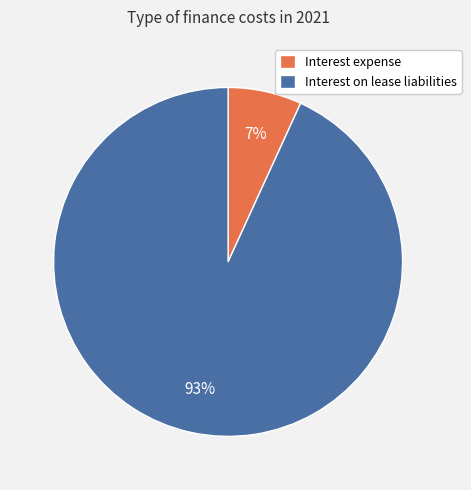

True or false: Interest on lease liabilities accounts for 79% of the total.

False